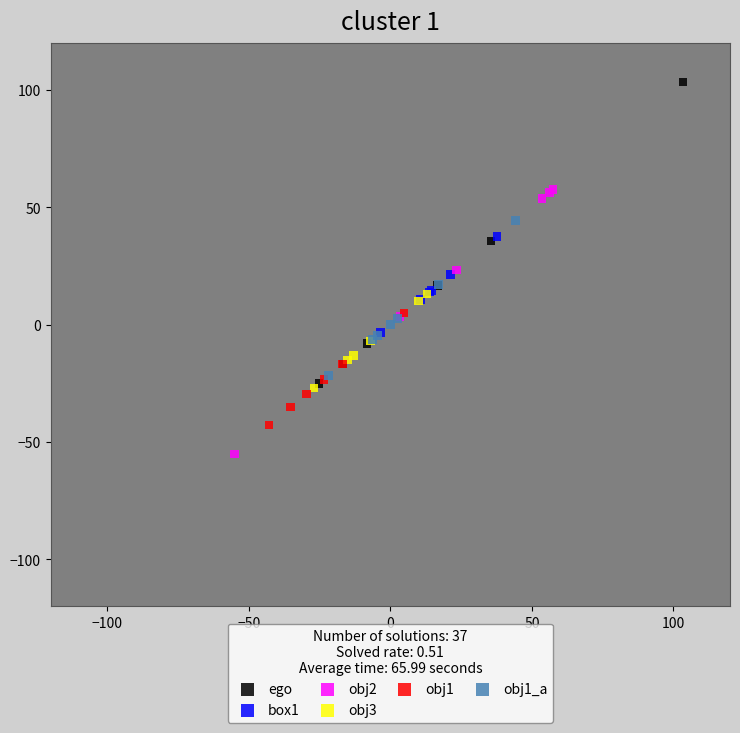

Which series has the widest spread of Y values?

ego